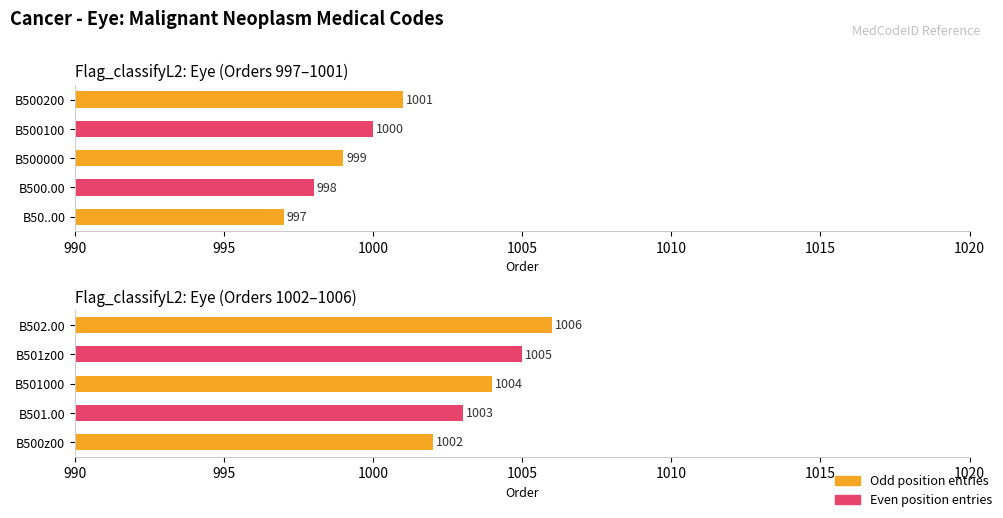

True or false: the data shows 1444 at B500z00.

False